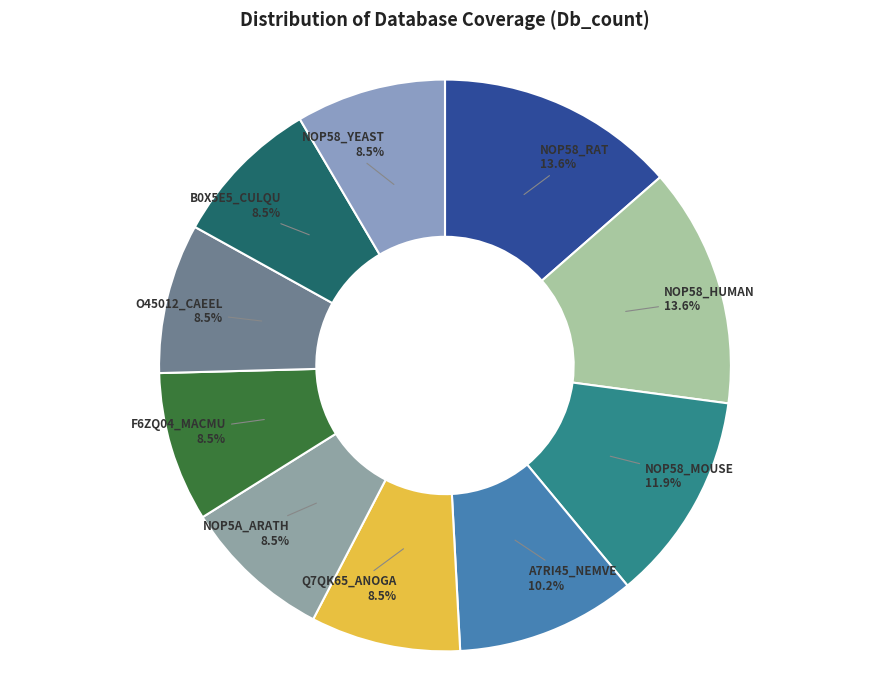

What portion of the pie excludes Q7QK65_ANOGA?

91.5%